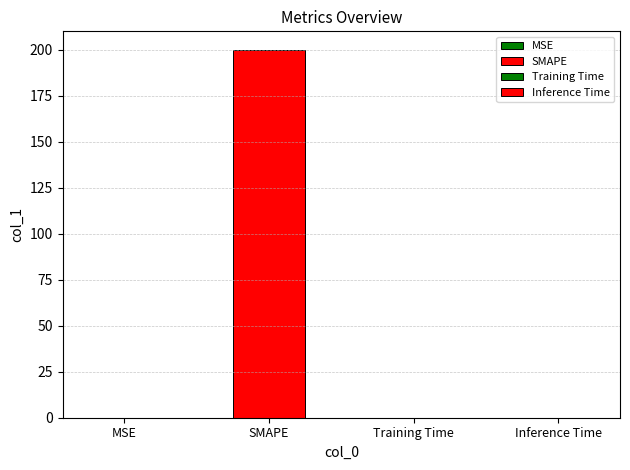

List the labels in order of value, smallest first.

Inference Time, Training Time, MSE, SMAPE